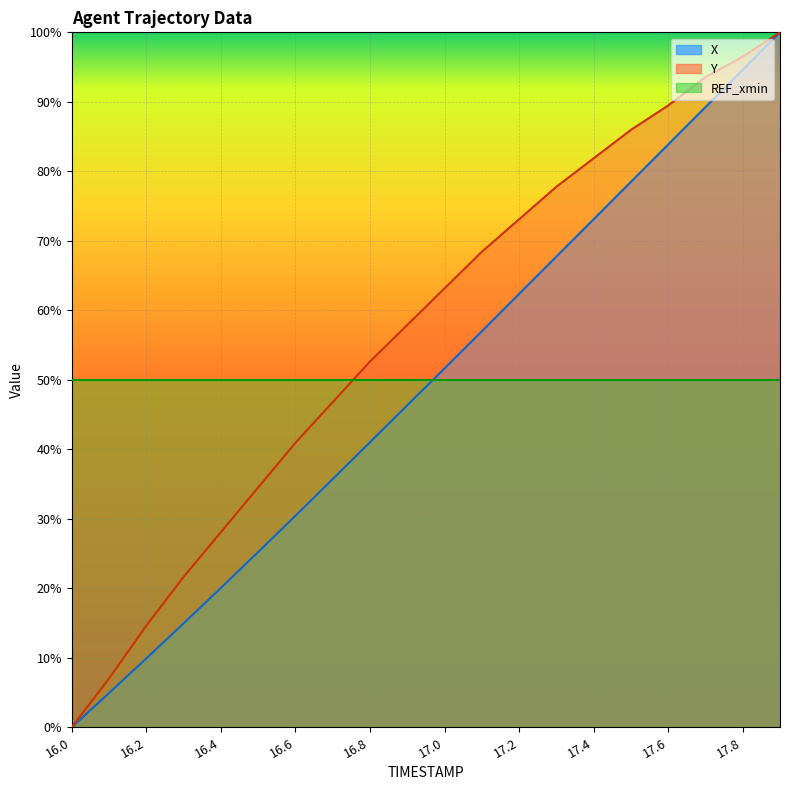

What is the difference between the Y values at 16.6 and 16.5?

6.4